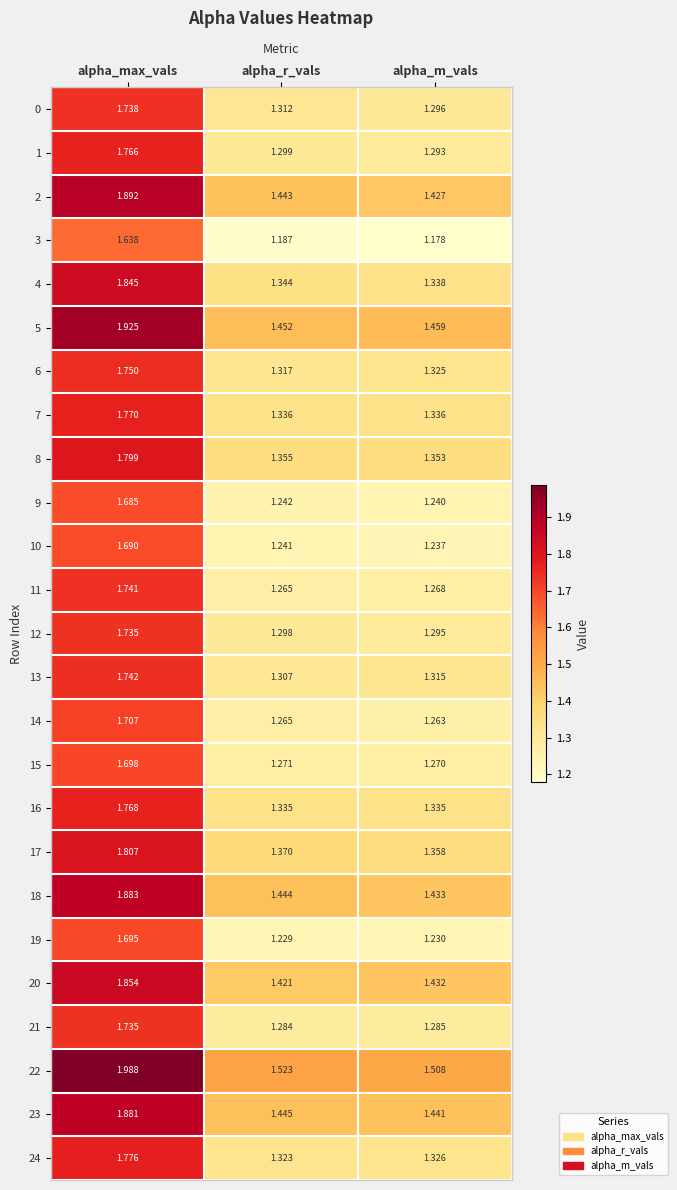

At which category is the sum across all series the highest?

alpha_max_vals